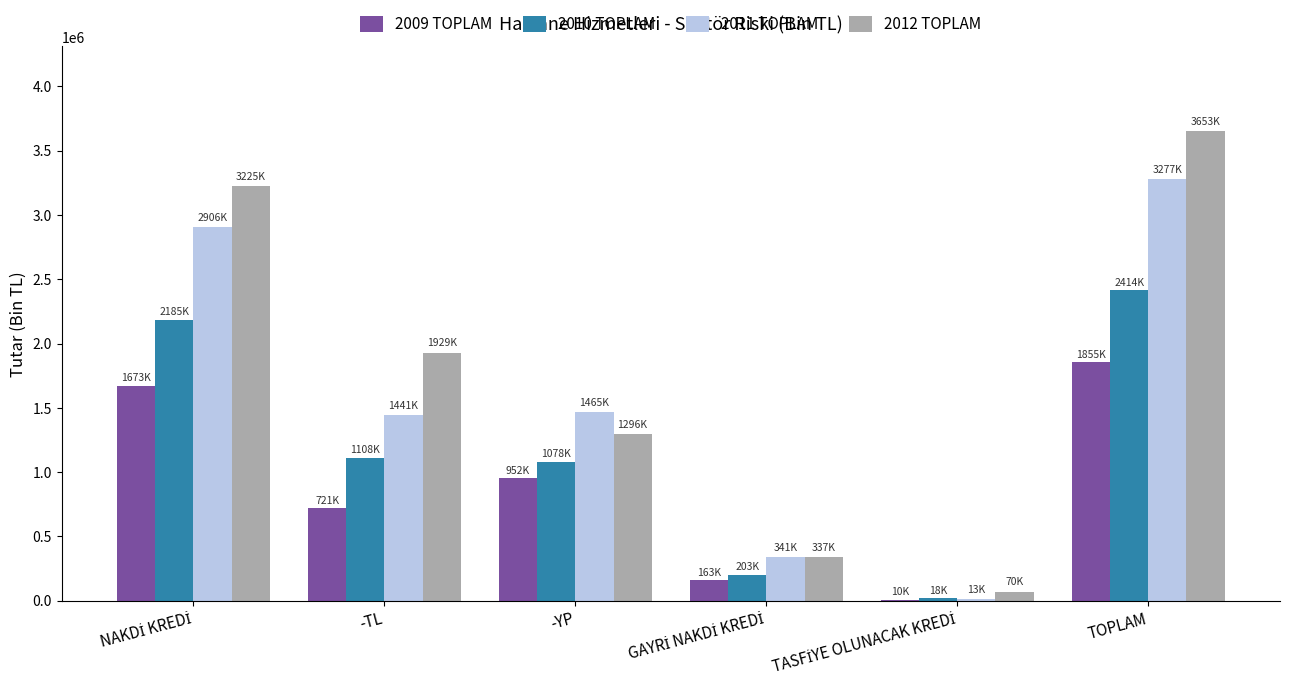

Is it true that 2009 TOPLAM equals 721281.9 at -TL?

True